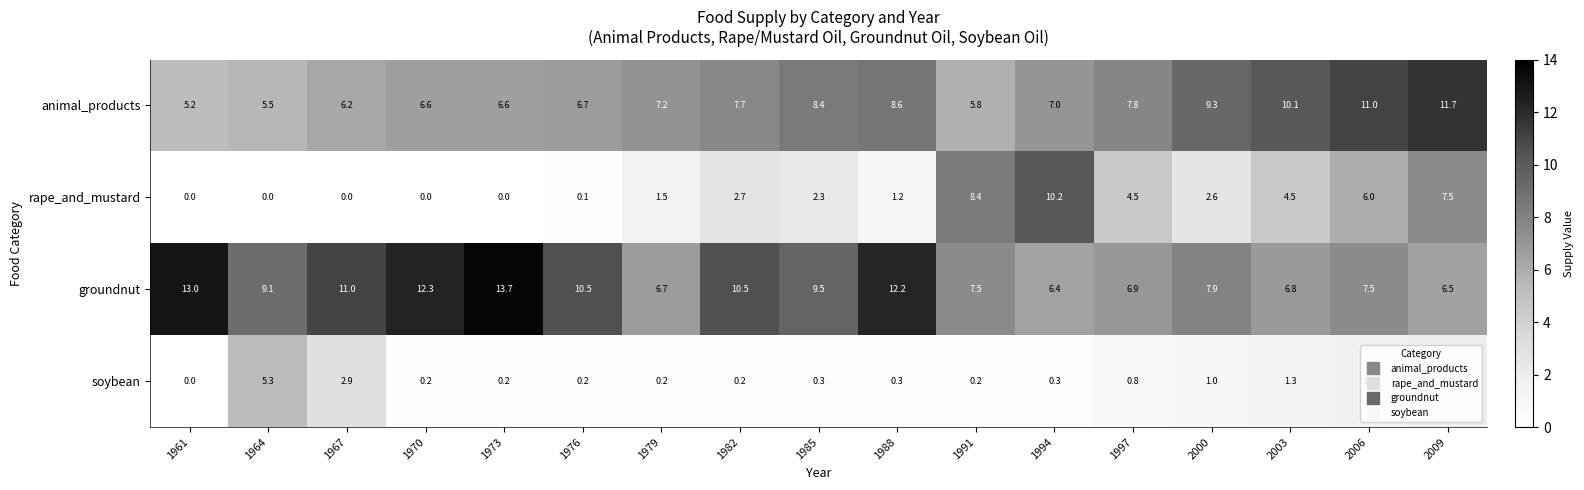

At how many categories does at least one series exceed 3?

17